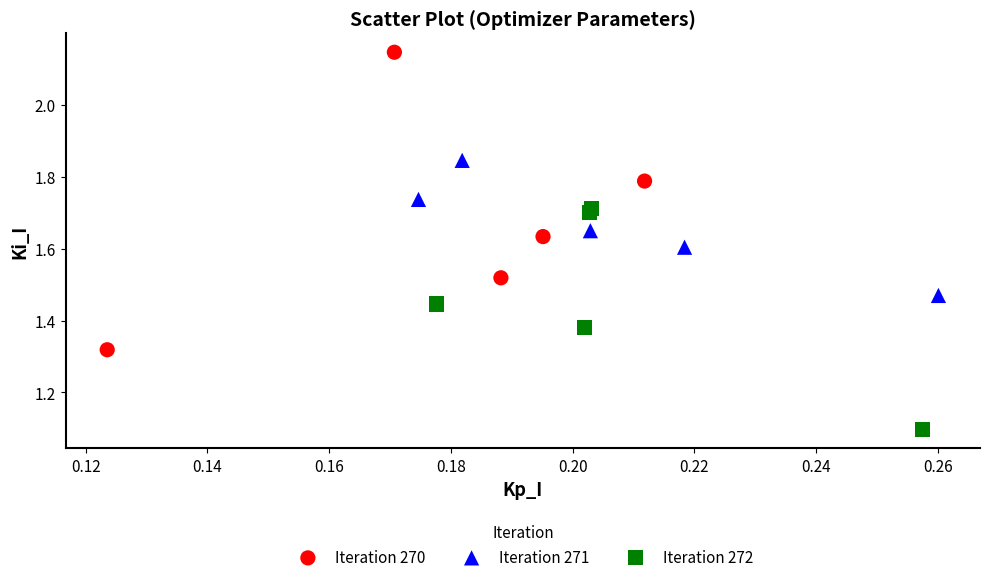

Which series has the largest Y range (max minus min)?

Iteration 270